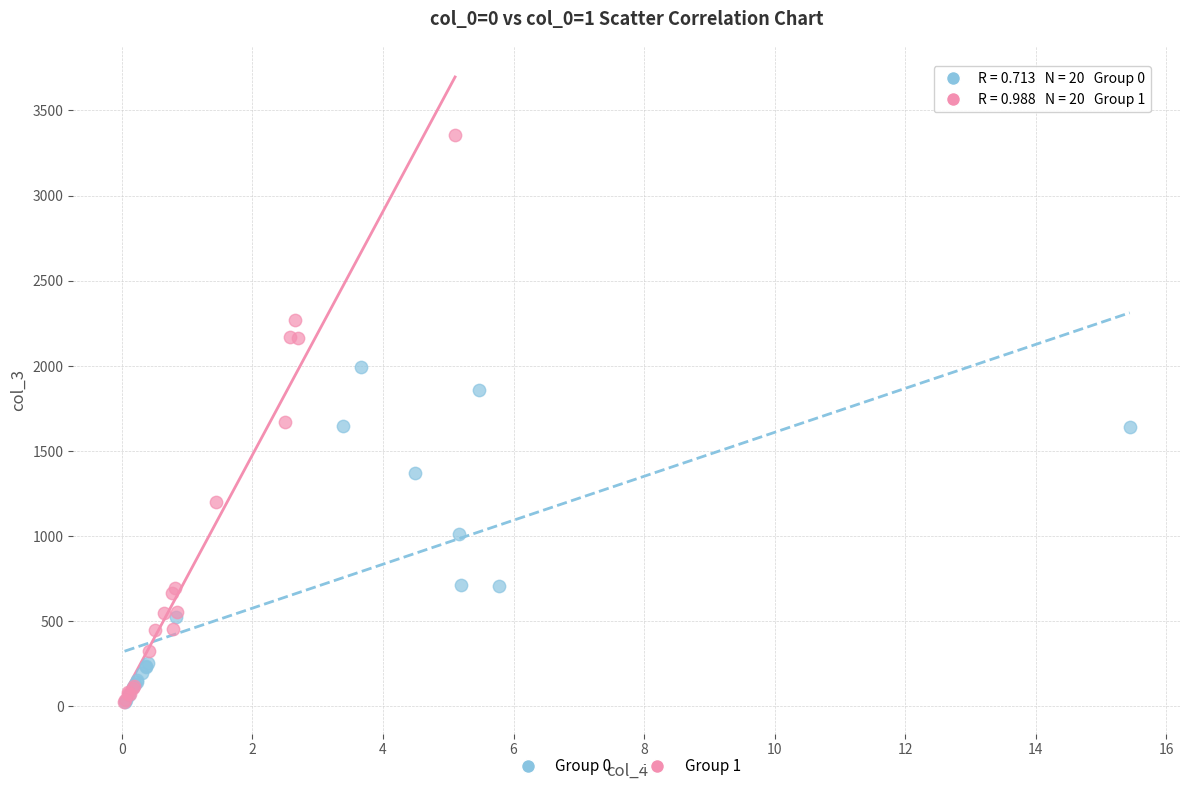

What are all the series names shown in the legend?

Group 0, Group 1